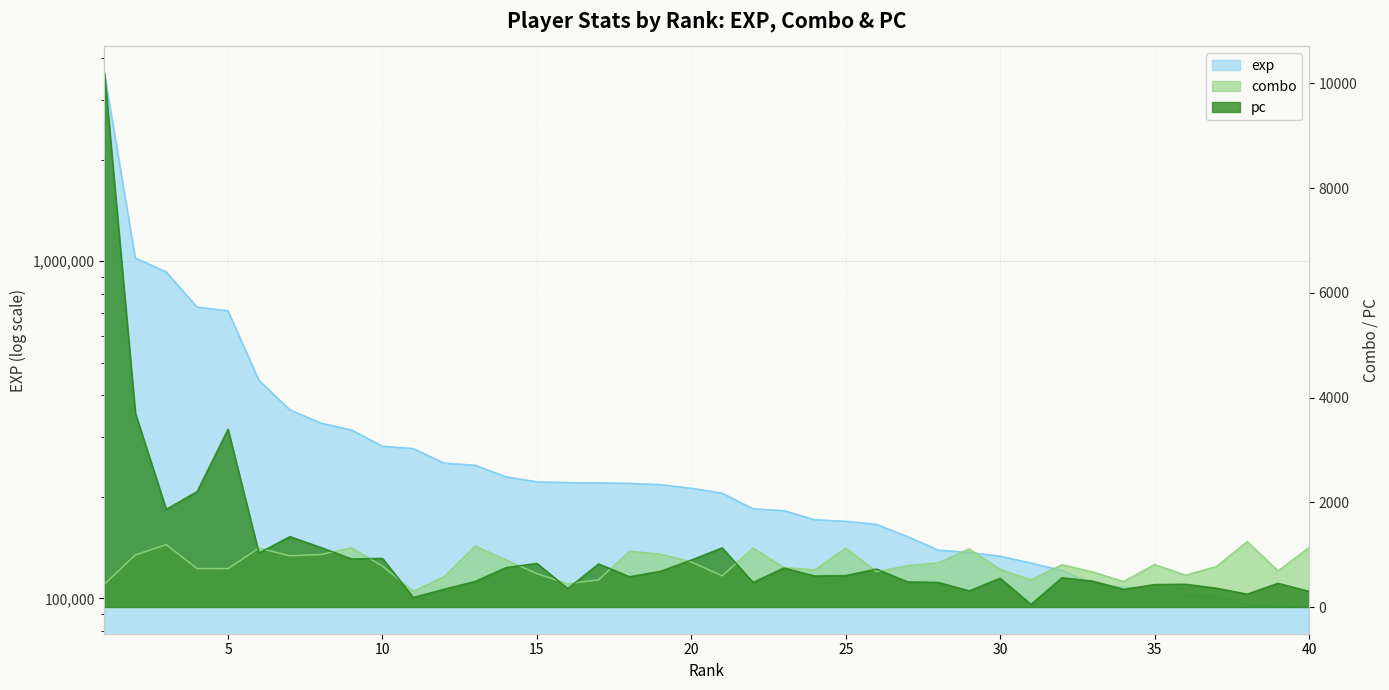

How many values in the pc series exceed 593?

19